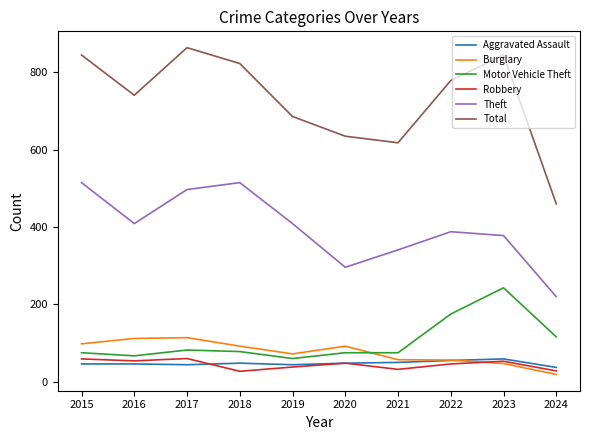

Is this an area chart (filled region under the line)?

No